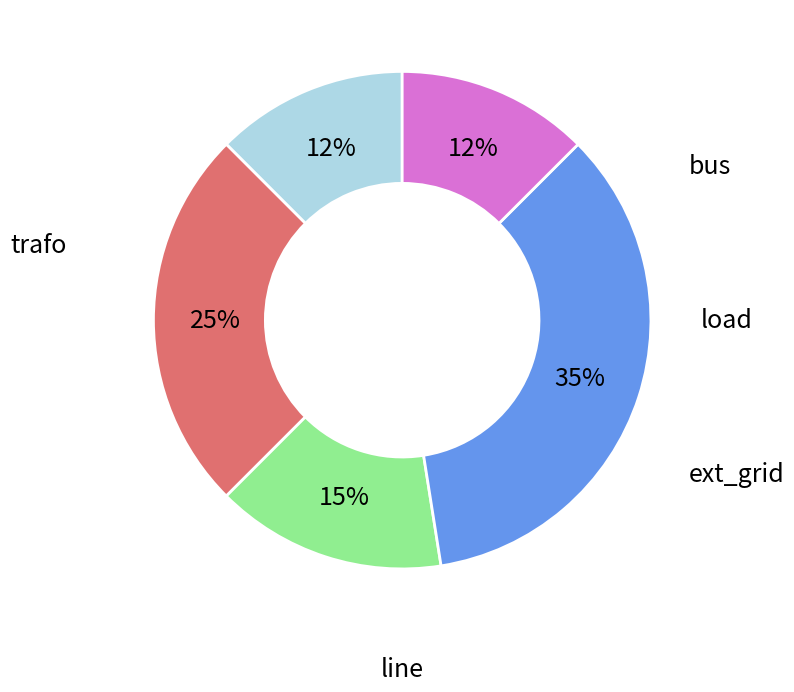

To the nearest percent, what is the average slice percentage?

20%